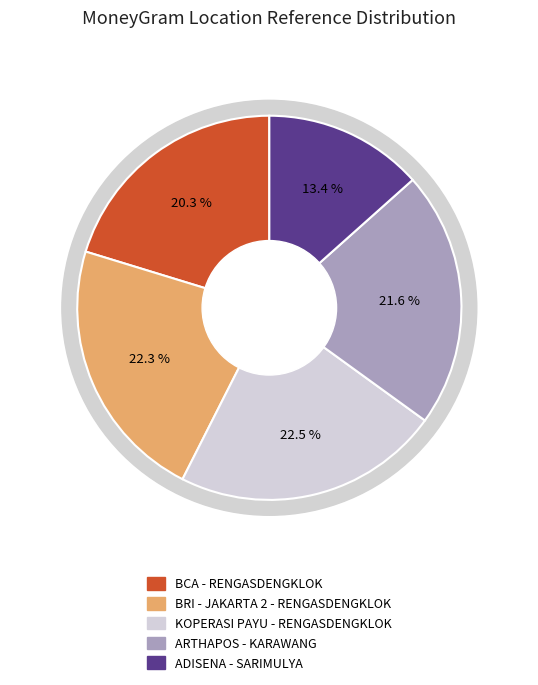

Is KOPERASI PAYU - RENGASDENGKLOK the majority of the pie?

No